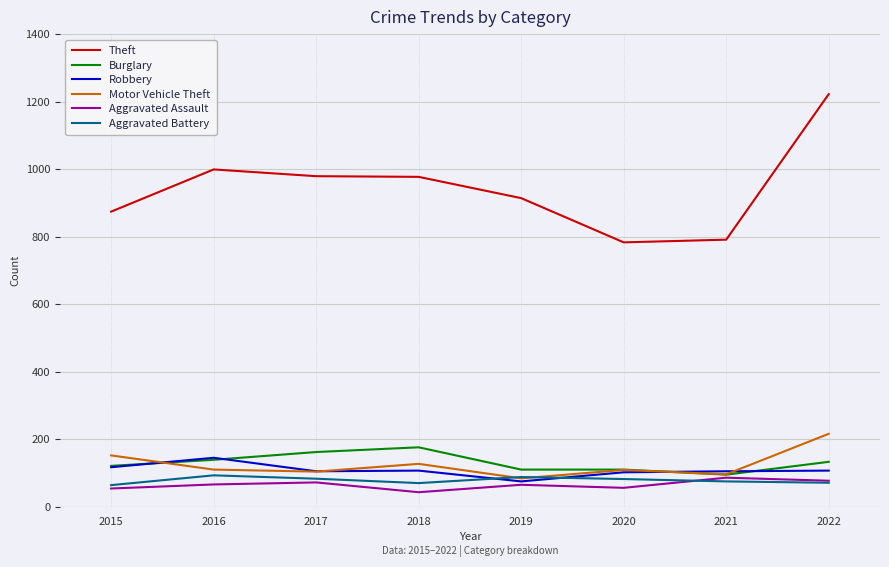

Is this an area chart (filled region under the line)?

No